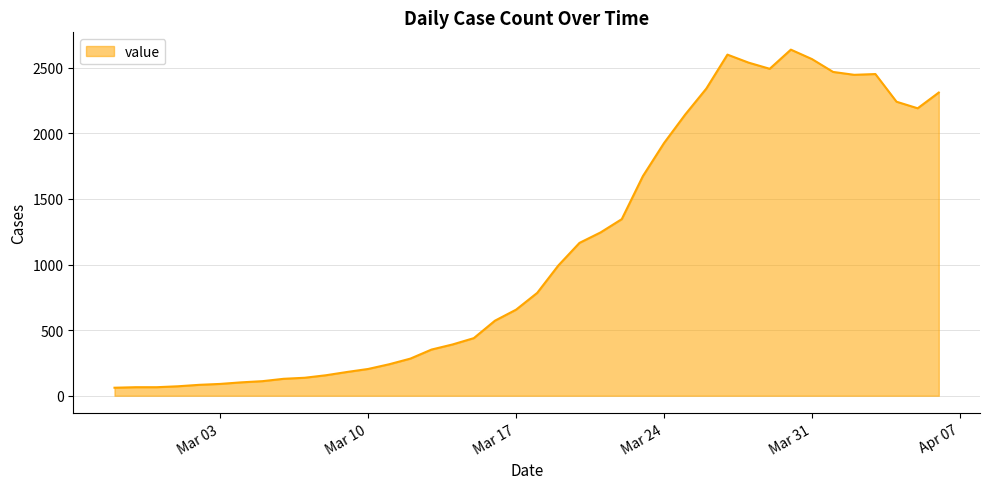

Does the chart have visible grid lines?

Yes